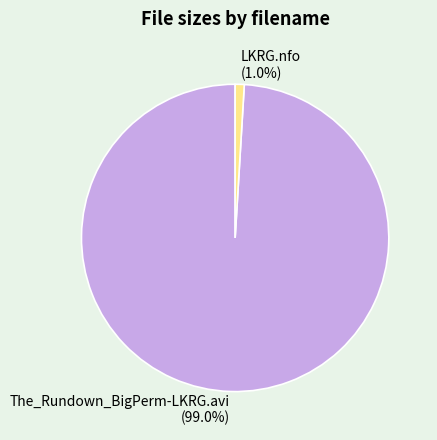

Does The_Rundown_BigPerm-LKRG.avi represent more than half of the total?

Yes